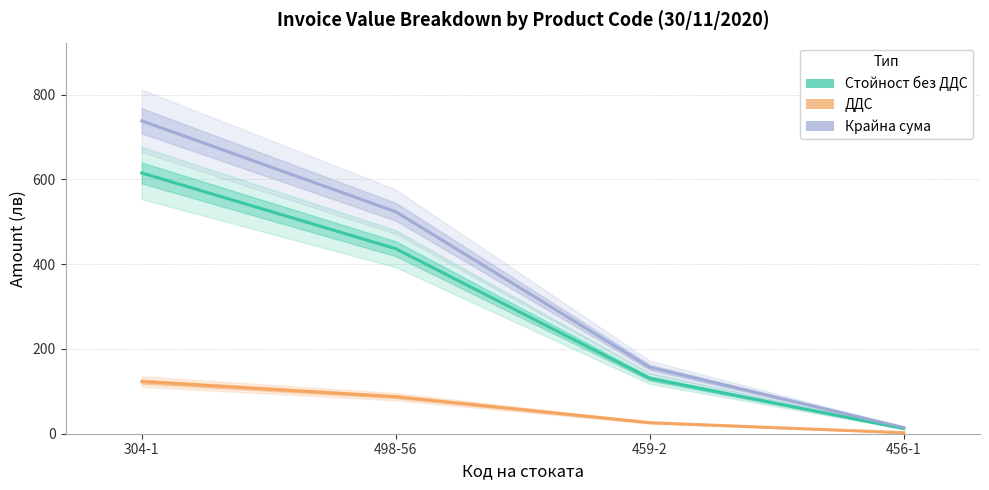

Which series changed the most between 498-56 and 459-2?

Крайна сума